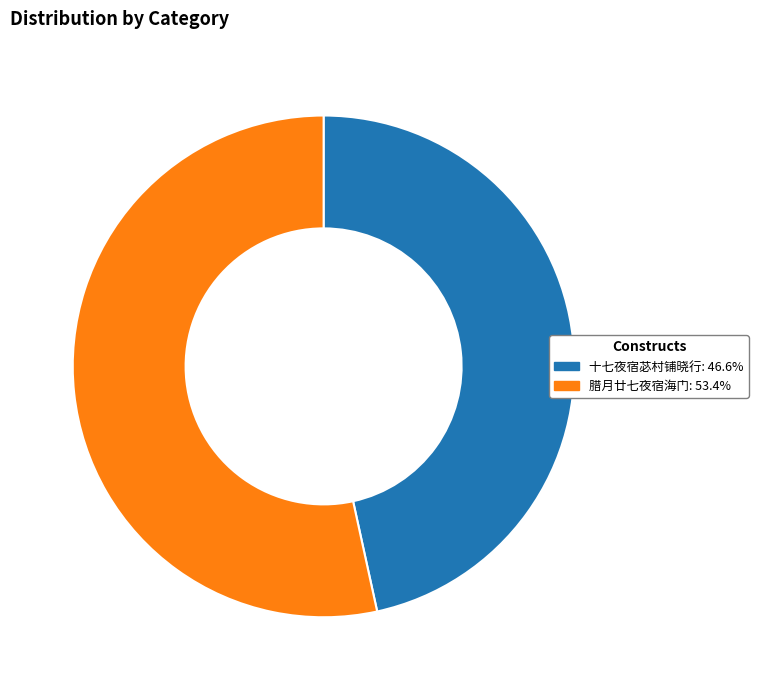

What is the ratio of the value at 十七夜宿苾村铺晓行 to the value at 腊月廿七夜宿海门?

0.9